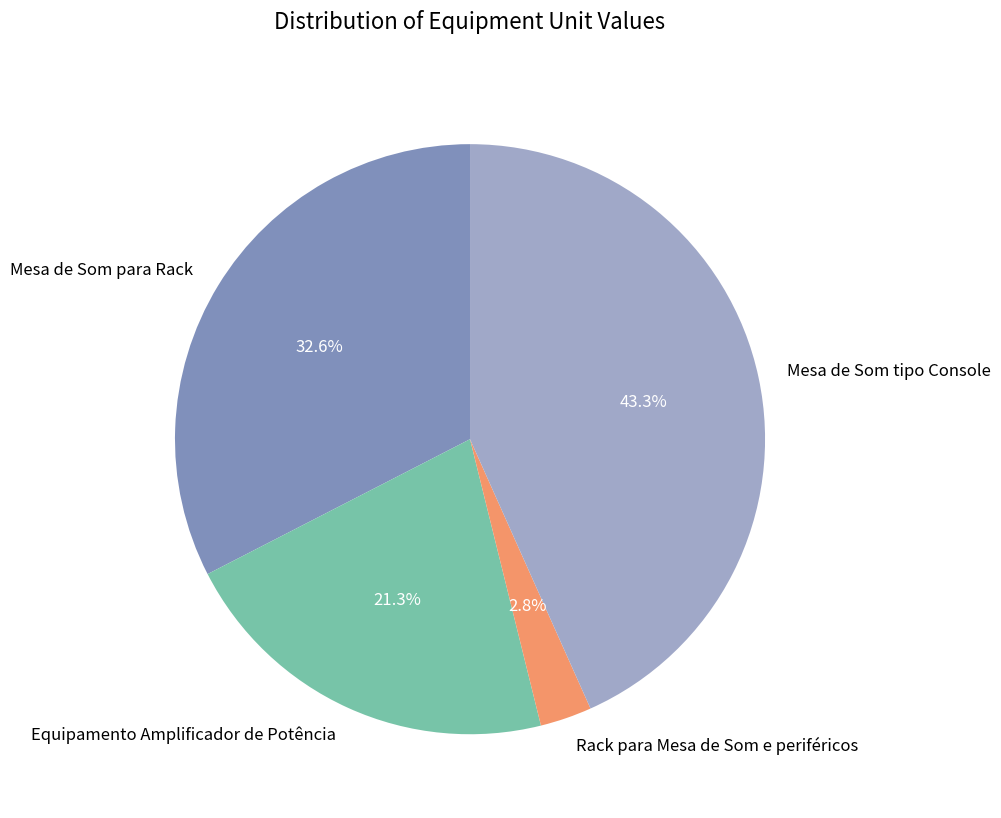

To the nearest percent, what is the difference between the Equipamento Amplificador de Potência and Mesa de Som tipo Console slice percentages?

22%